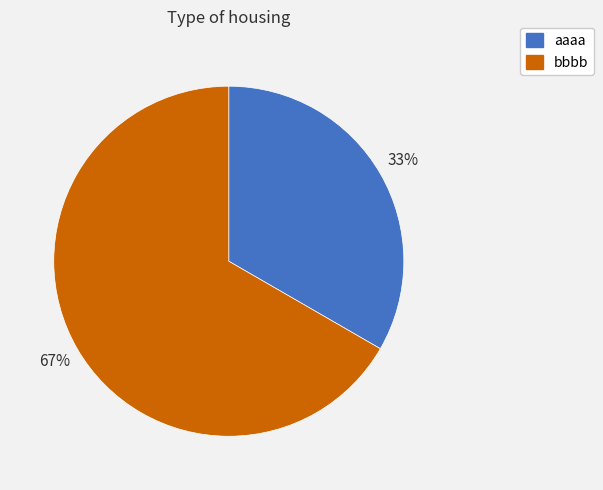

Which category has the smallest portion of the pie?

aaaa